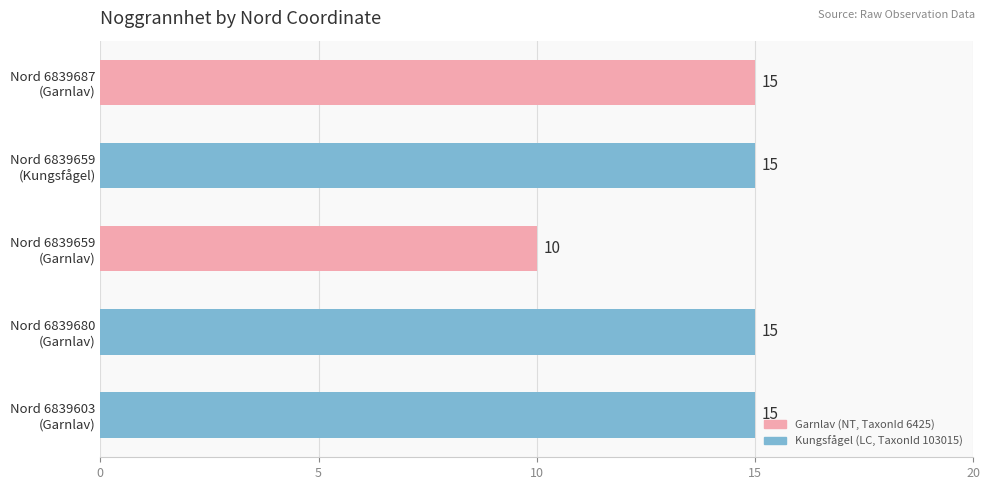

What is the smallest value displayed?

10